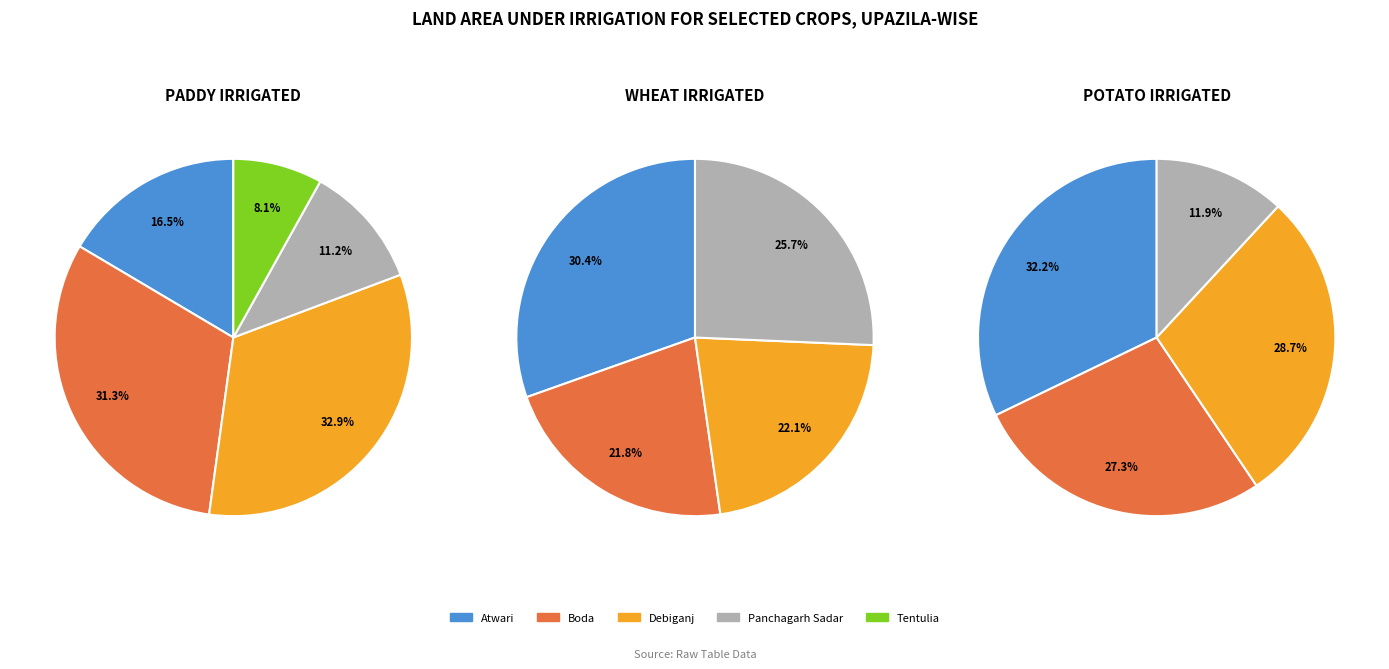

What percentage do Atwari and Panchagarh Sadar together represent?

27.7%